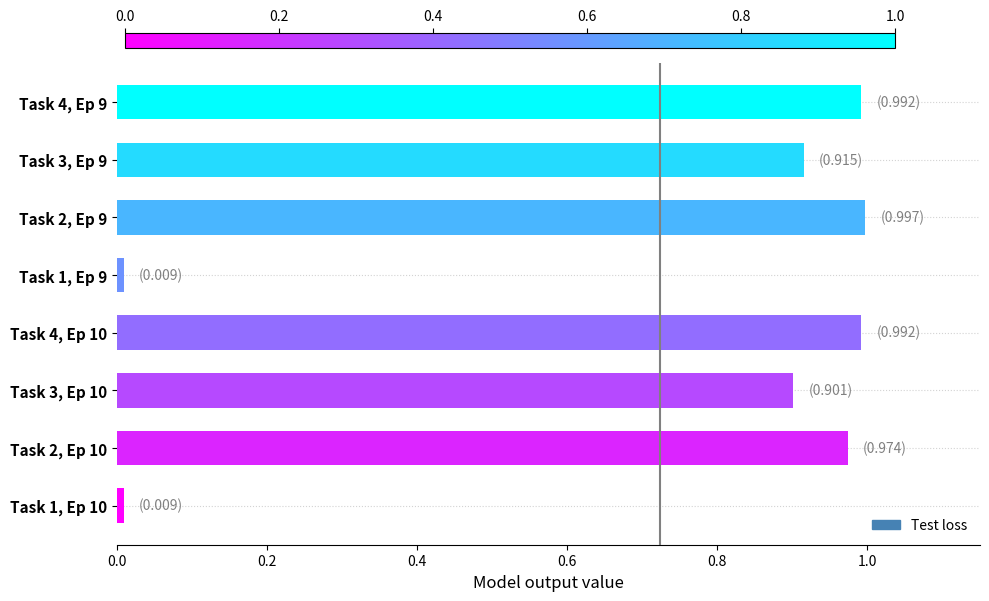

What is the average value?

0.7